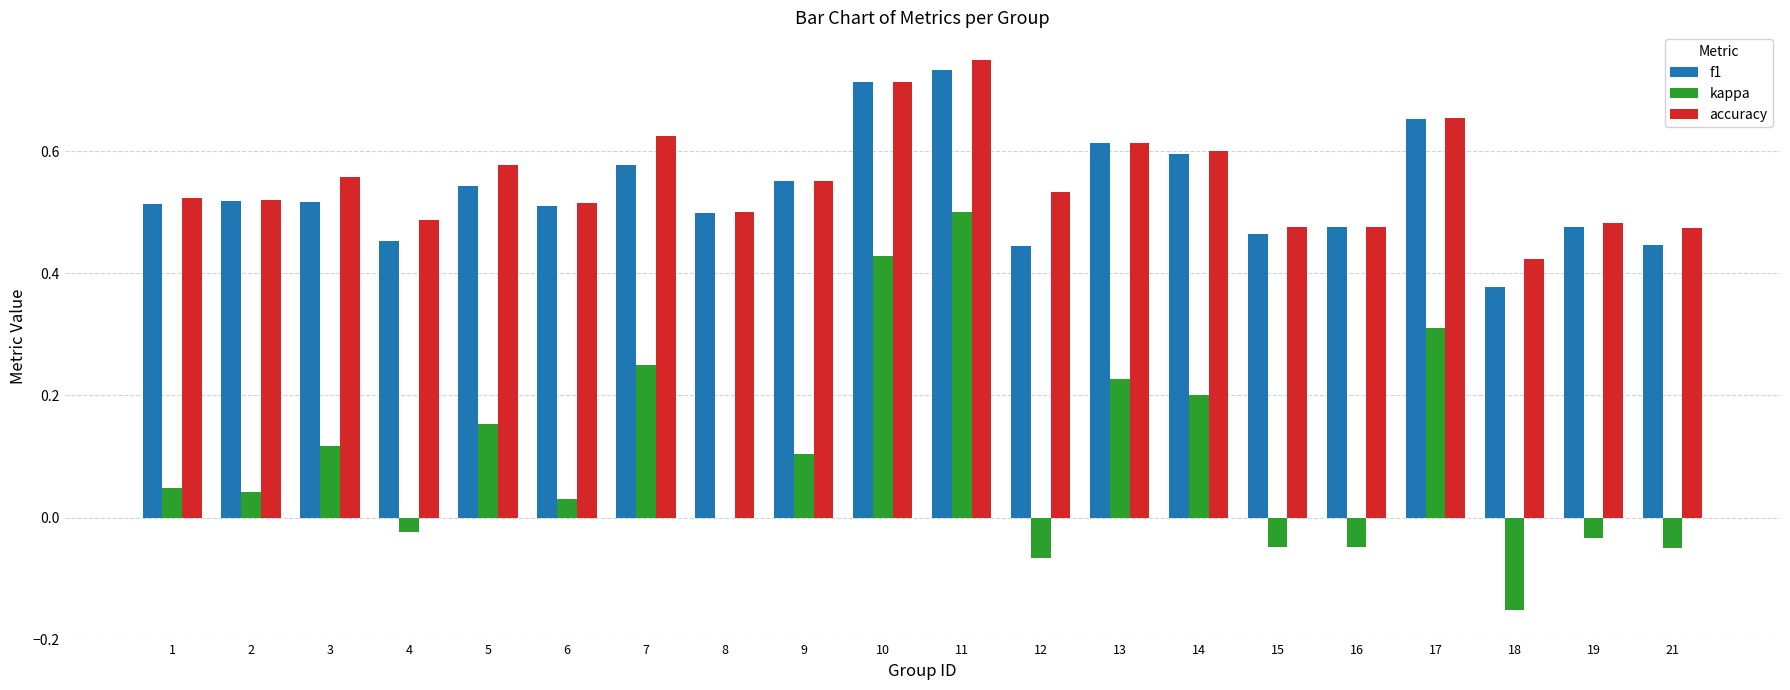

What is the total value across all series at 6?

1.1